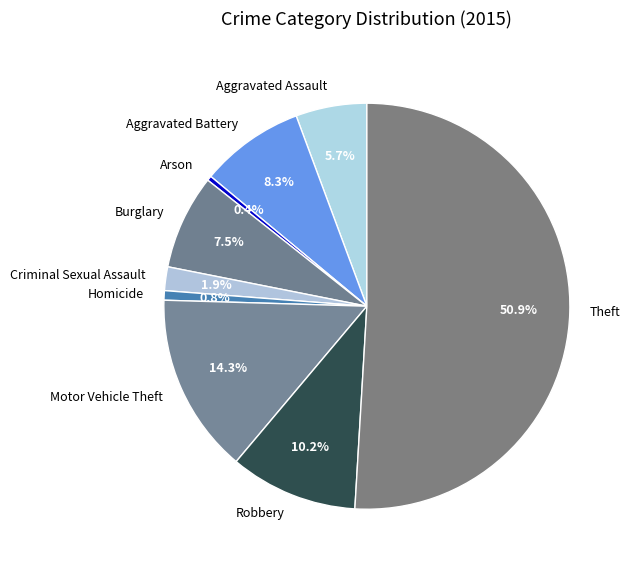

Which slice is the largest?

Theft